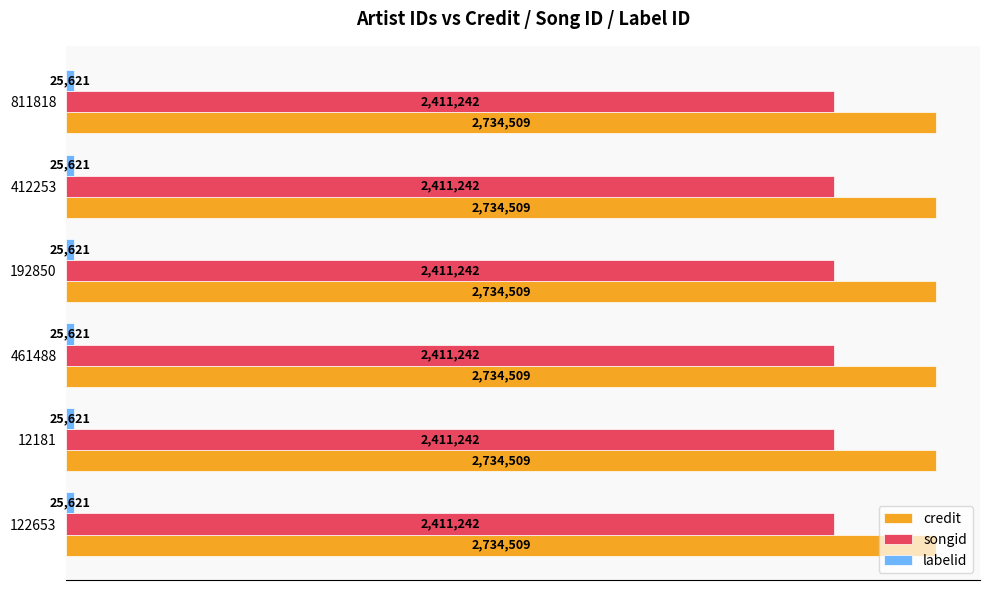

Reading left to right, transcribe all the data shown in this chart.

credit: 122653=2734509	12181=2734509	461488=2734509	192850=2734509	412253=2734509	811818=2734509
songid: 122653=2411242	12181=2411242	461488=2411242	192850=2411242	412253=2411242	811818=2411242
labelid: 122653=25621	12181=25621	461488=25621	192850=25621	412253=25621	811818=25621